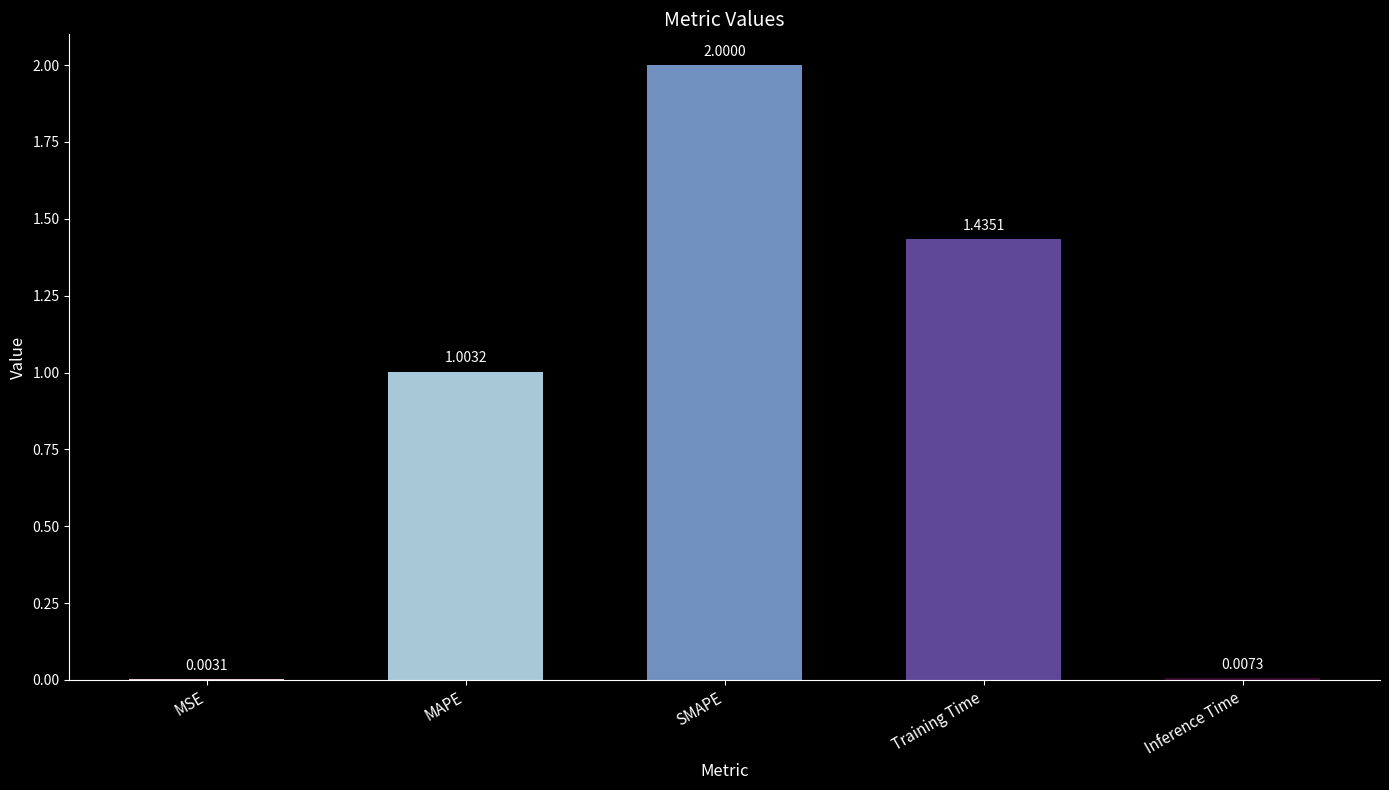

What is the change in value from MAPE to Inference Time?

-1.0